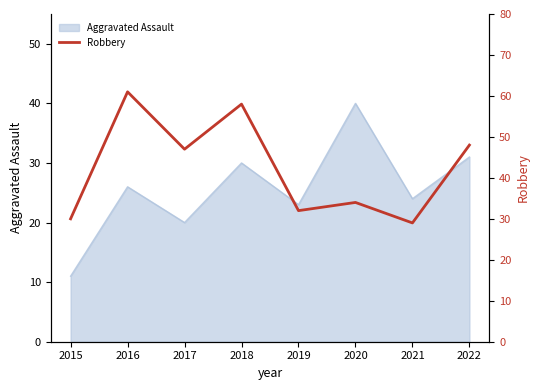

How many values are below 47?

4